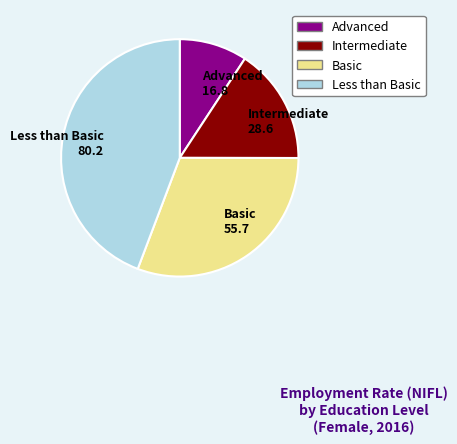

Rank the categories by value from highest to lowest.

Less than Basic 80.2, Basic 55.7, Intermediate 28.6, Advanced 16.8